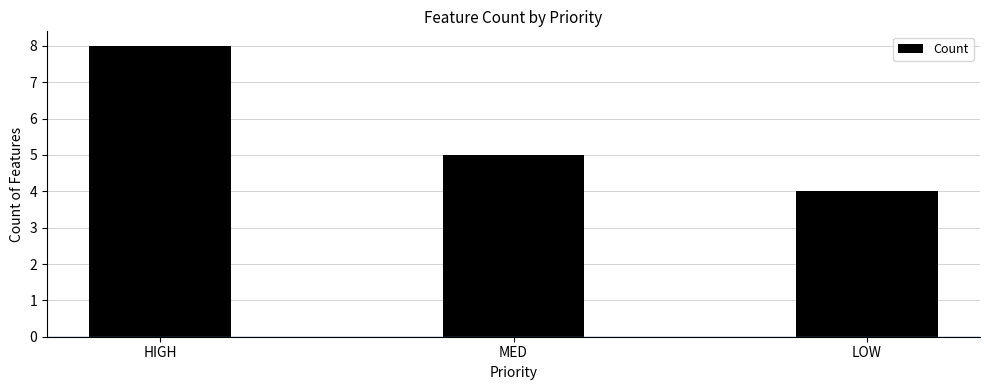

At which label does the data first exceed 5?

HIGH